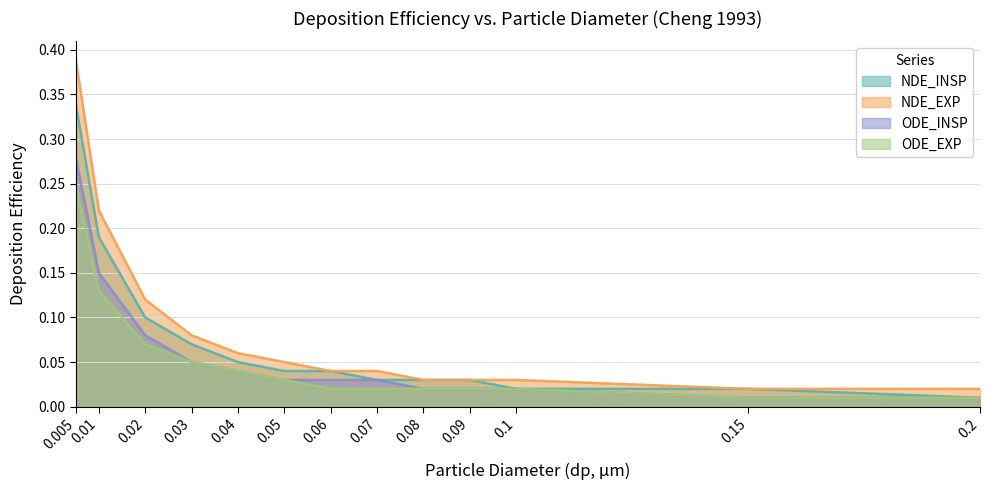

At which label does NDE_INSP reach its peak?

0.005